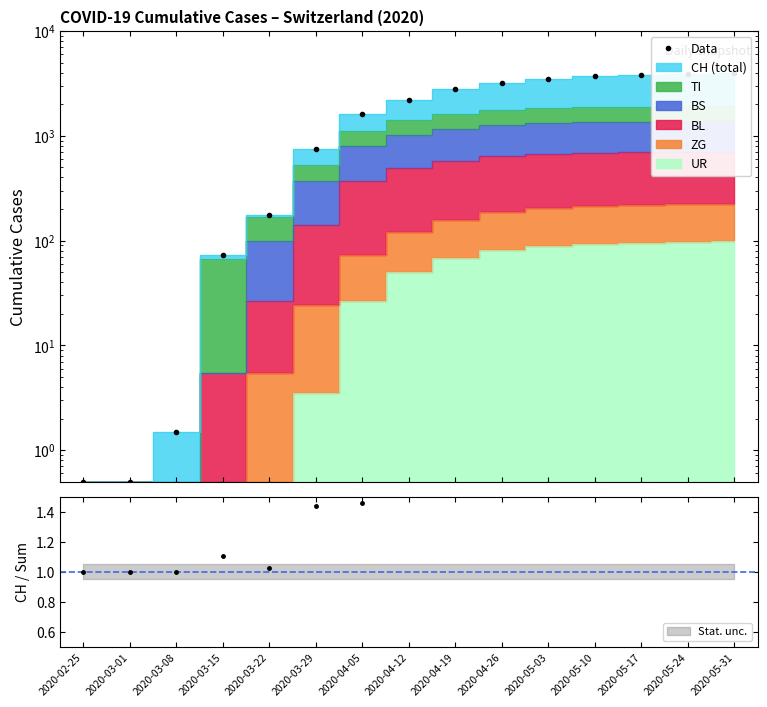

At which label is the value closest to 1975?

2020-04-12